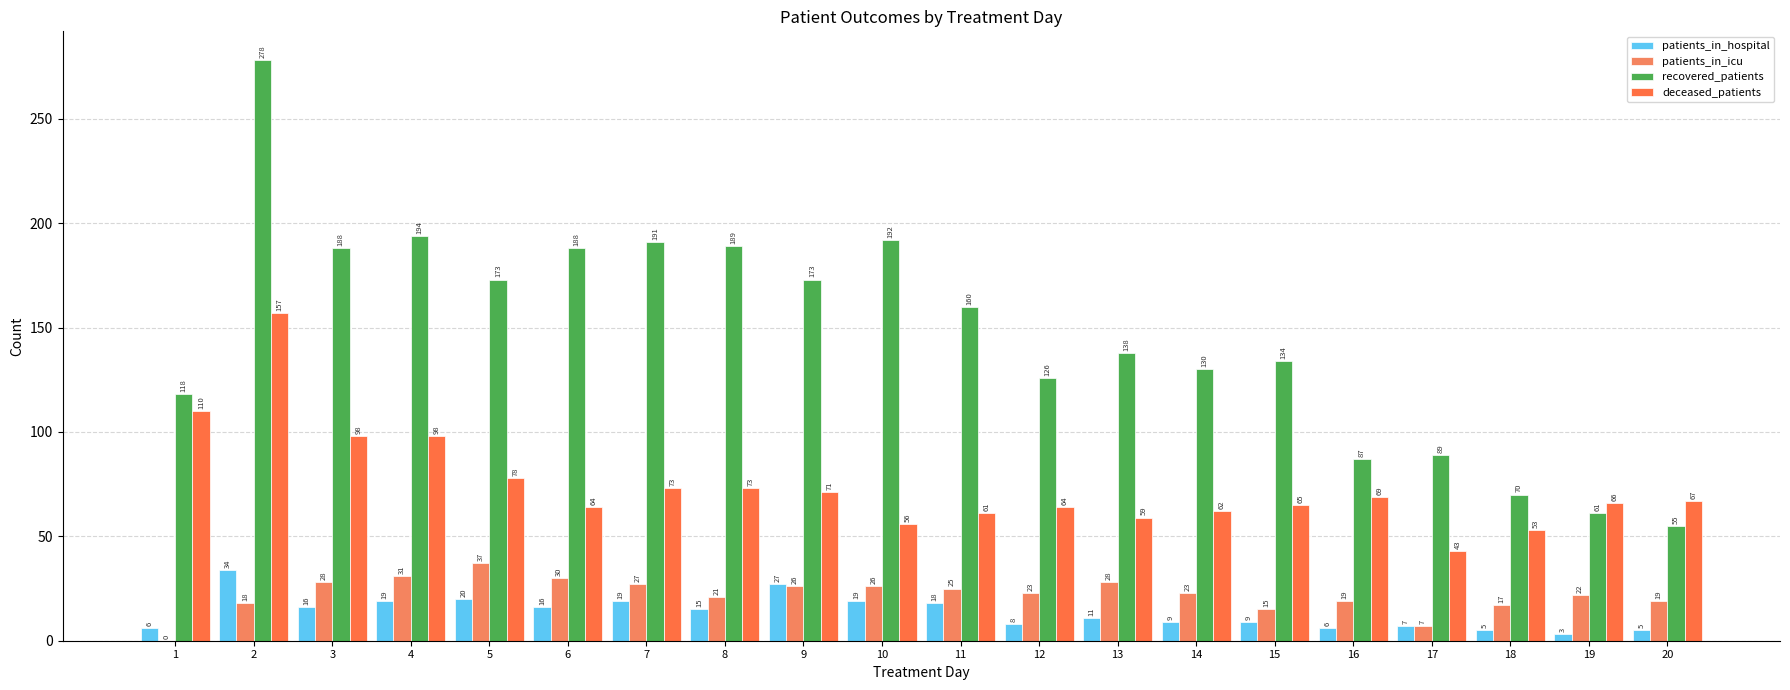

The recovered_patients series shows 70 at 18. True or false?

True